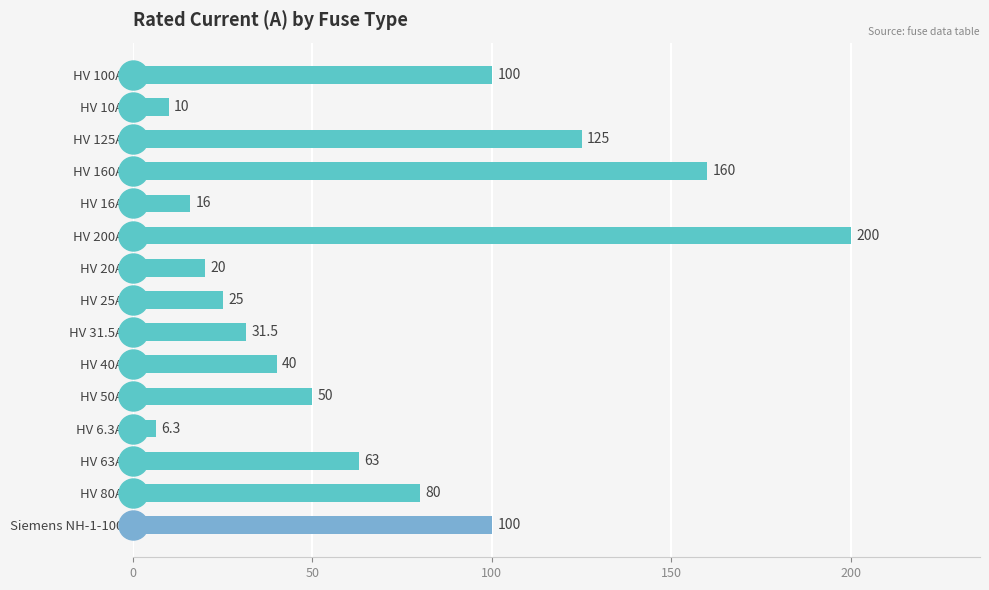

What is the ratio of the value at HV 20A to the value at HV 50A?

0.4